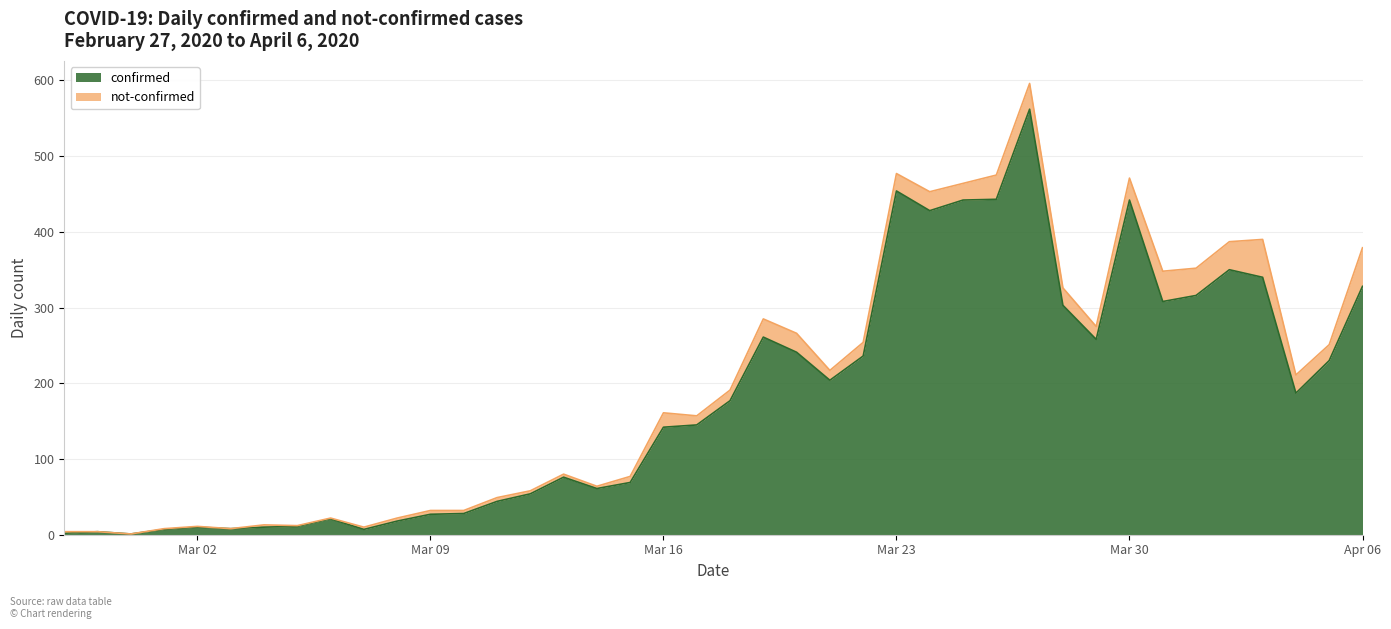

What is the smallest value displayed?

1